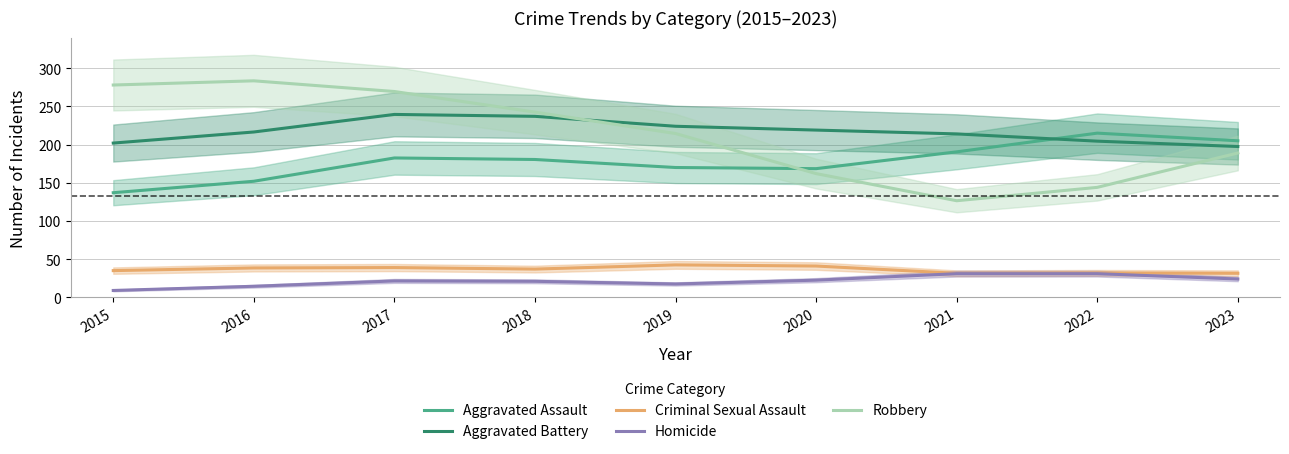

Between which two adjacent categories do Robbery and Aggravated Assault first intersect?

2019 and 2020